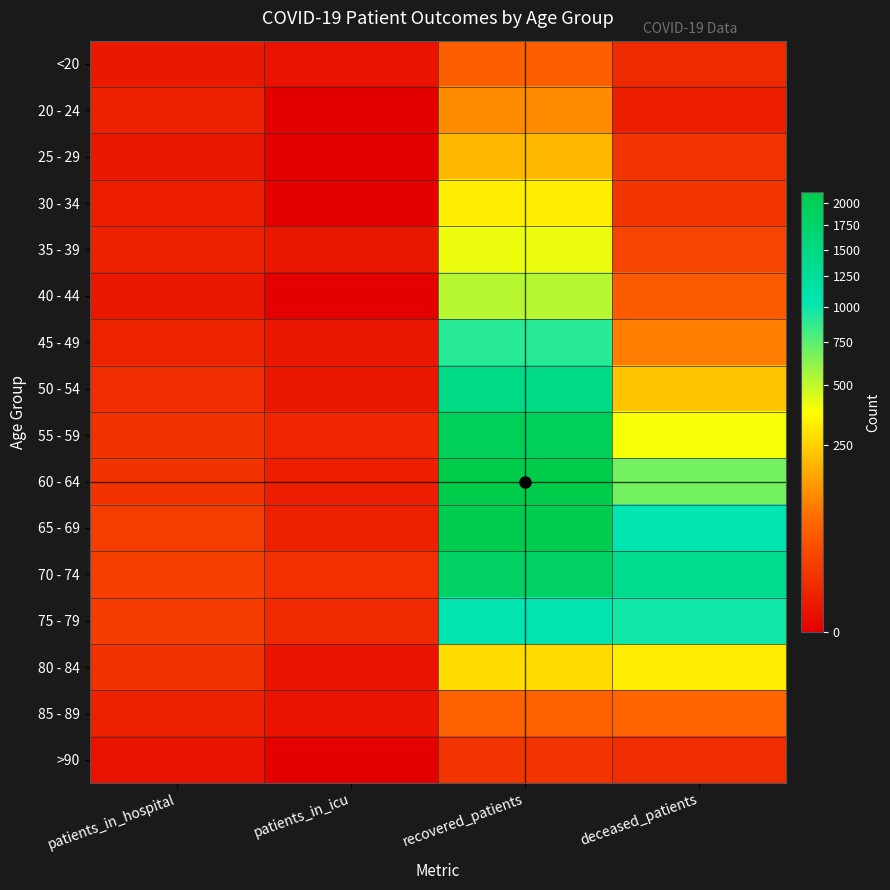

Which series has the largest range (max minus min)?

60 - 64